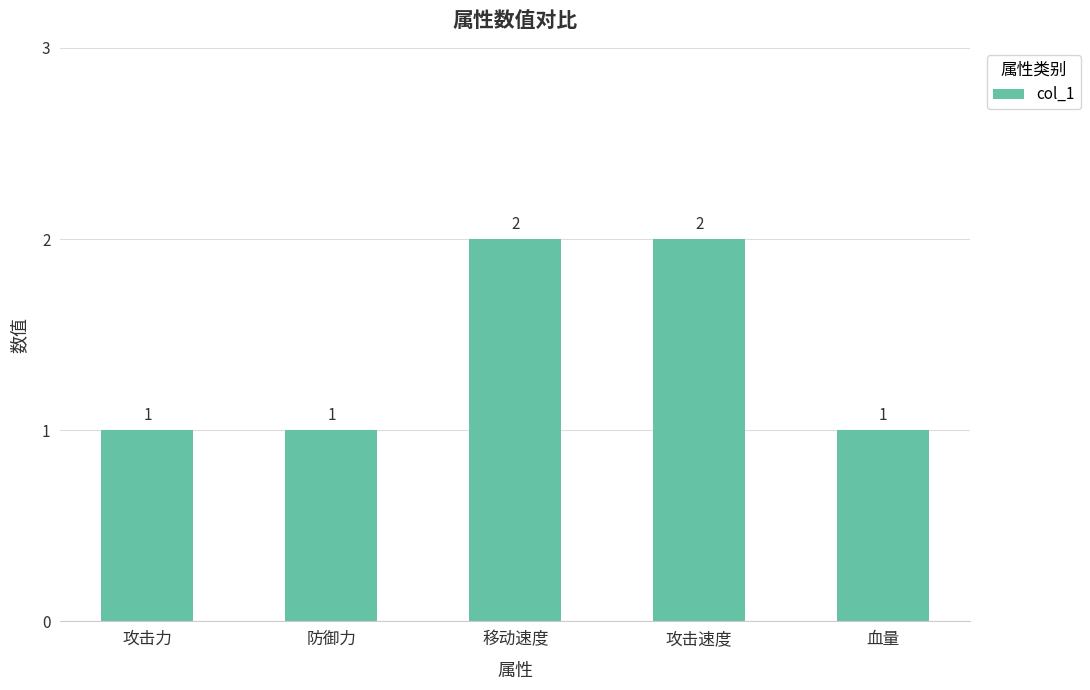

How many values are between 1 and 2?

5